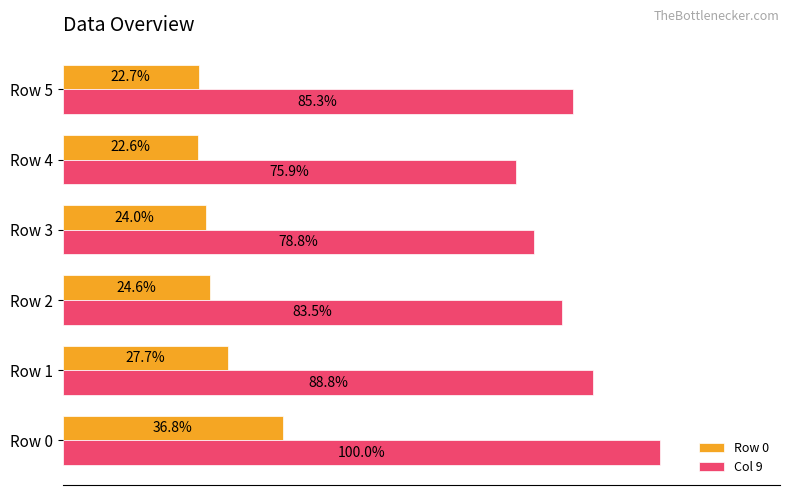

Which series has the largest range (max minus min)?

Col 9